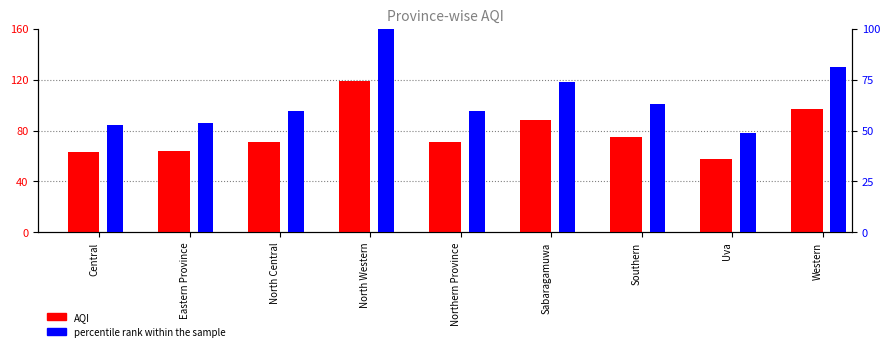

At which category is the sum across all series the highest?

North Western